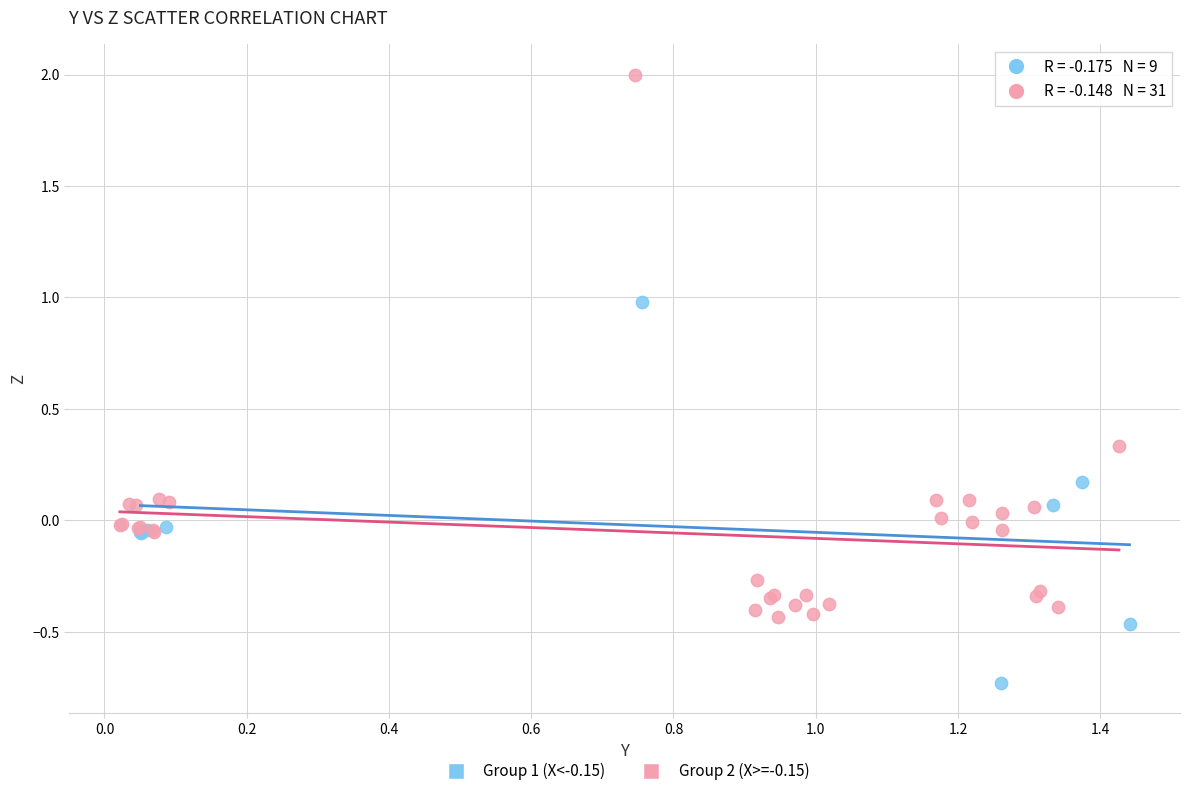

Which series reaches the minimum Y coordinate?

Group 1 (X<-0.15)